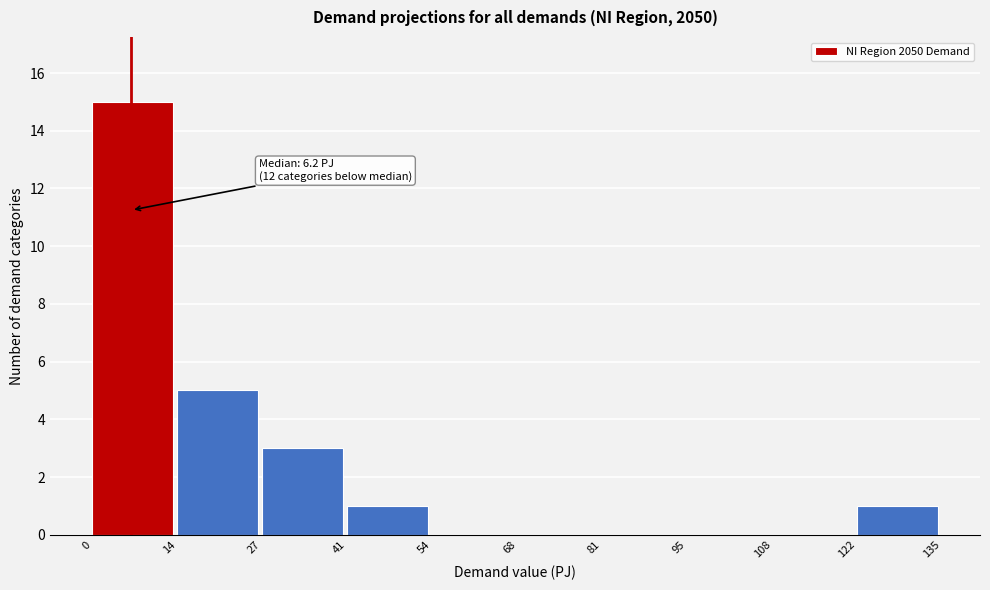

Over which range of the x-axis is the bar tallest?

0 to 14